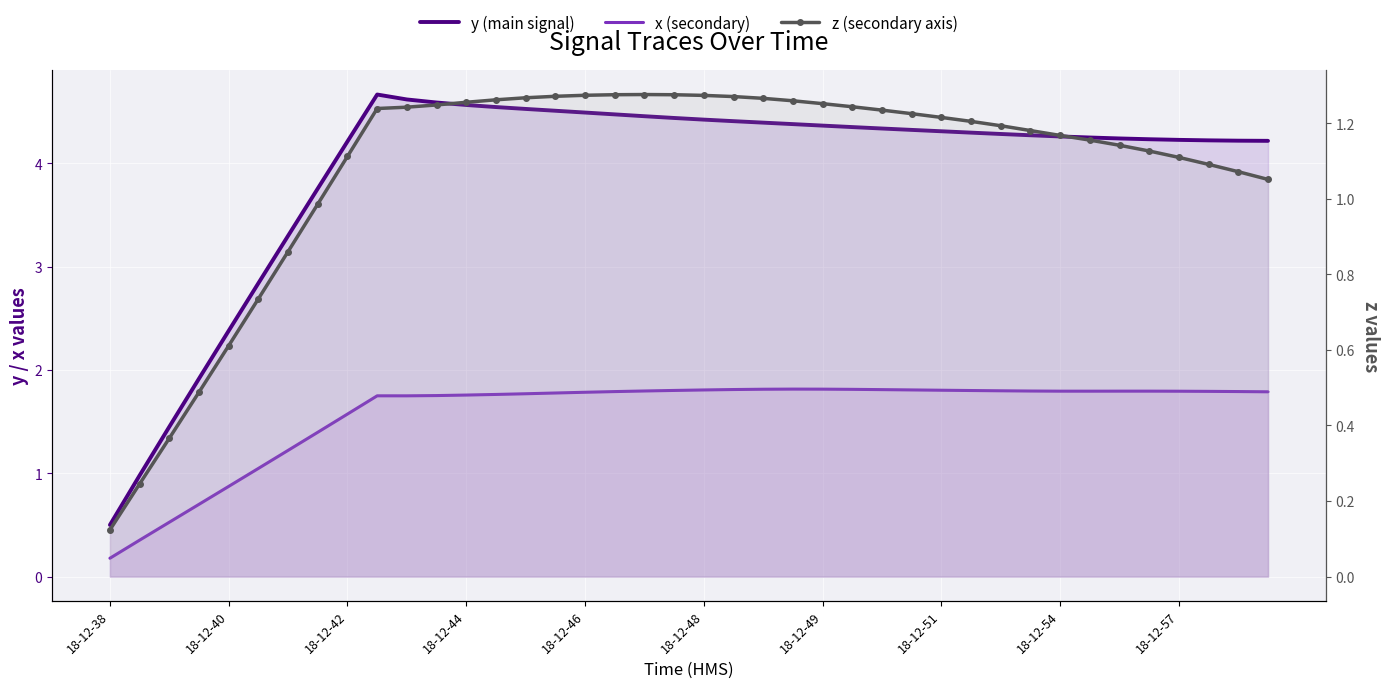

In z (secondary axis), how many points are higher than both neighbors (excluding endpoints)?

1